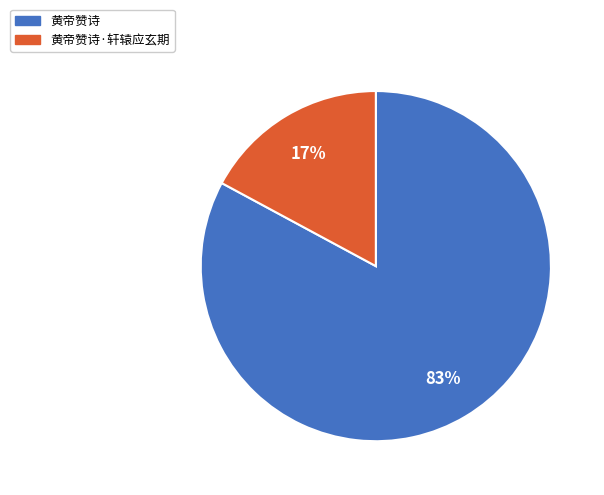

To the nearest percent, what portion does 黄帝赞诗 represent?

83%